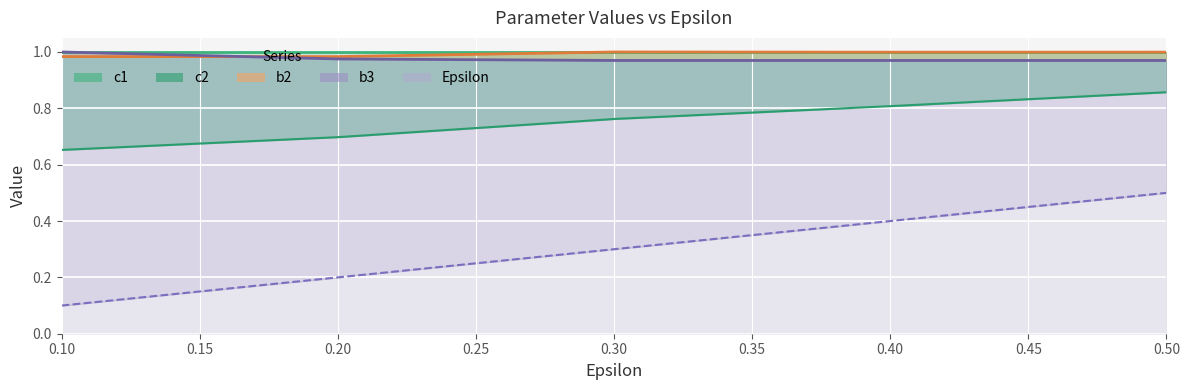

How many data points does each series have?

5